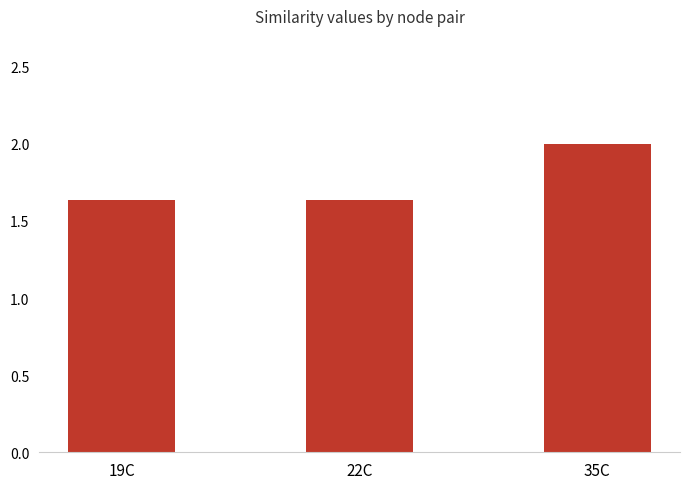

What is the maximum value shown in the chart?

2.0